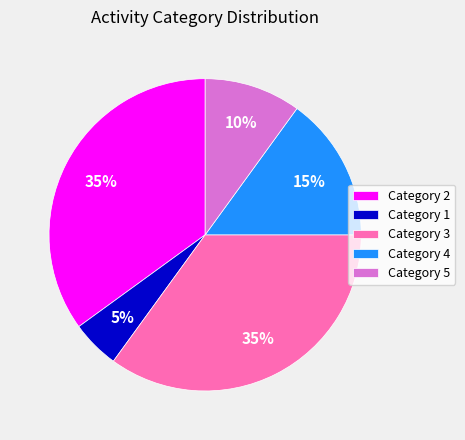

To the nearest percent, what is the average slice percentage?

20%